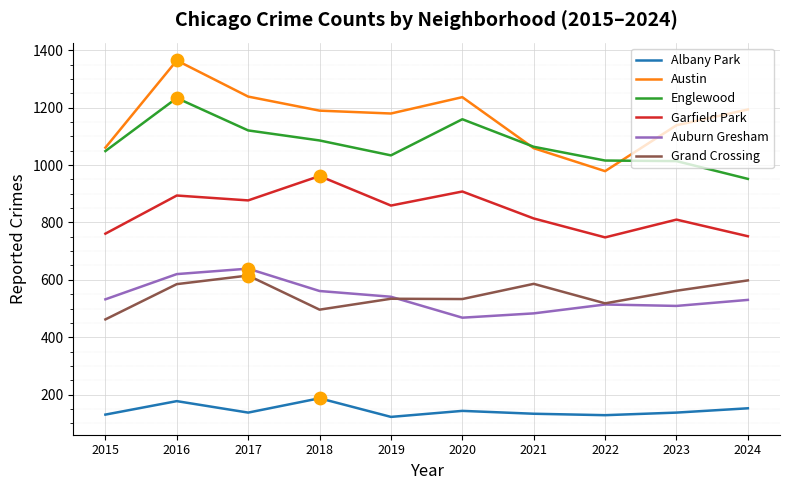

At how many categories does at least one series exceed 352?

10